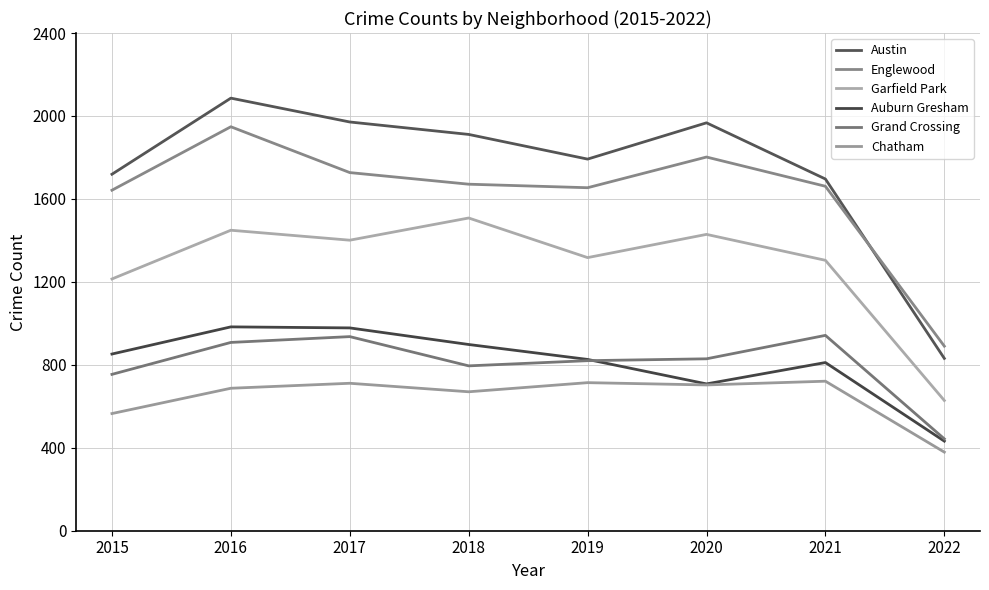

Reading left to right, transcribe all the data shown in this chart.

Austin: 1719	2086	1971	1911	1792	1967	1696	831
Englewood: 1642	1948	1727	1671	1654	1802	1661	890
Garfield Park: 1214	1449	1401	1508	1317	1429	1304	628
Auburn Gresham: 852	983	978	898	826	708	811	432
Grand Crossing: 754	908	936	795	820	829	942	443
Chatham: 565	687	711	670	714	703	721	379